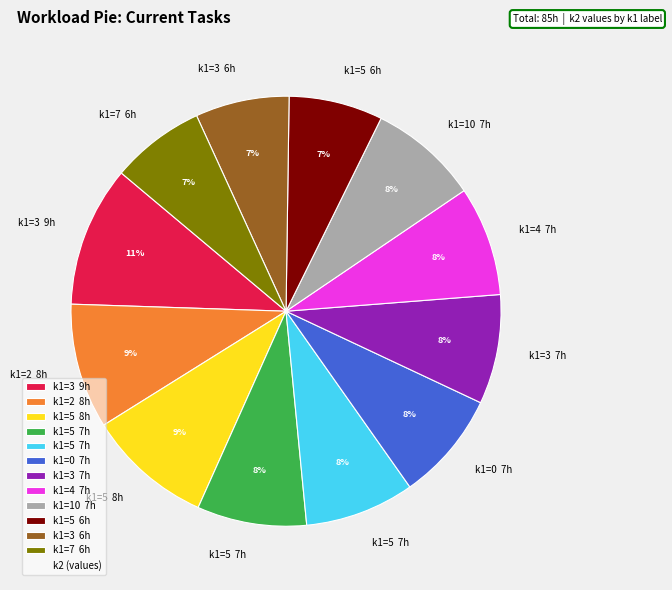

To the nearest percent, what is the difference between the largest and smallest slice percentages?

4%